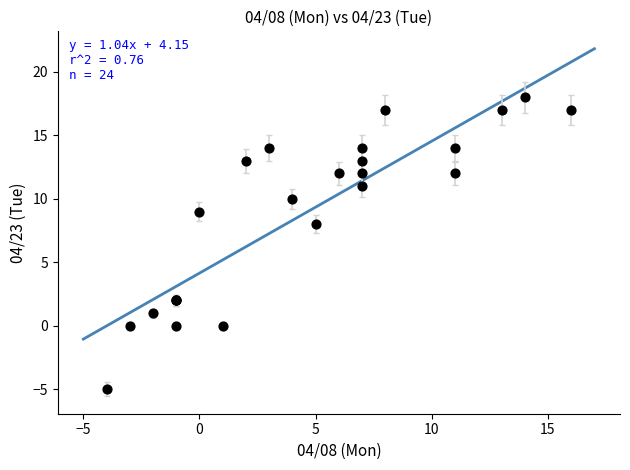

What Y value in the scatter plot is closest to 6?

8